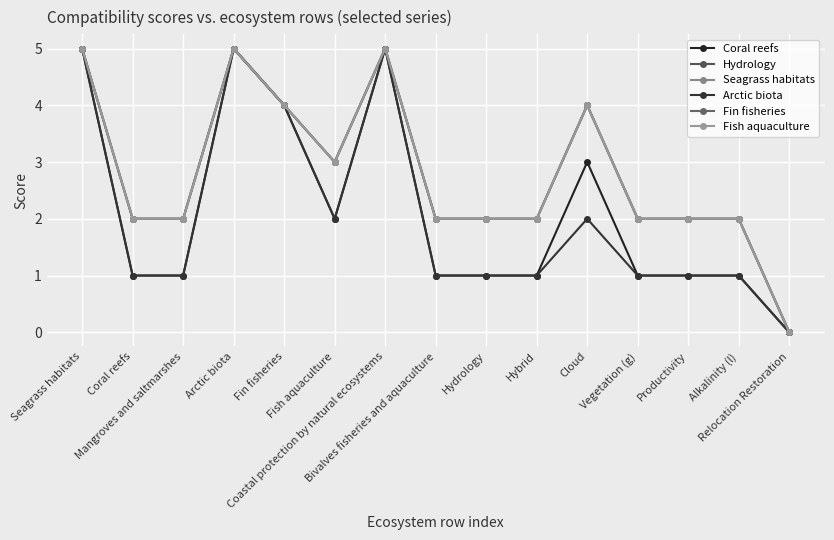

Does the chart have visible grid lines?

Yes